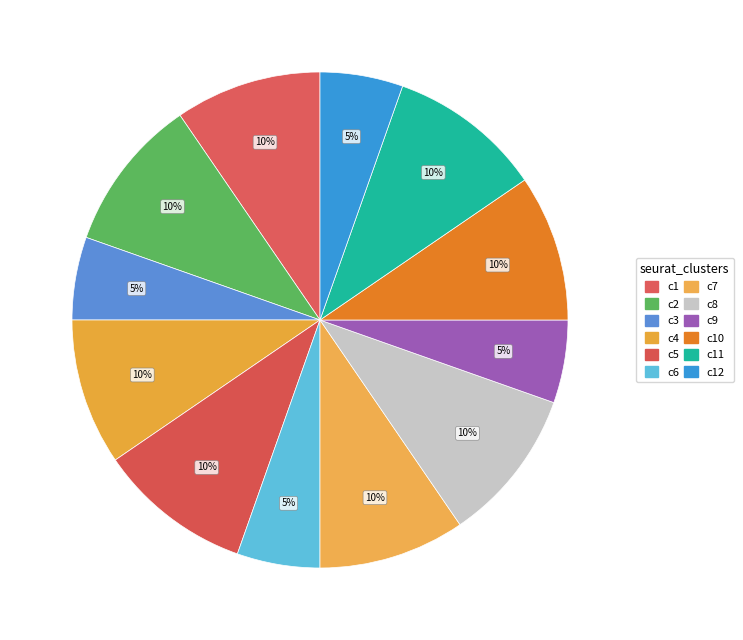

How many slices are in this pie chart?

12